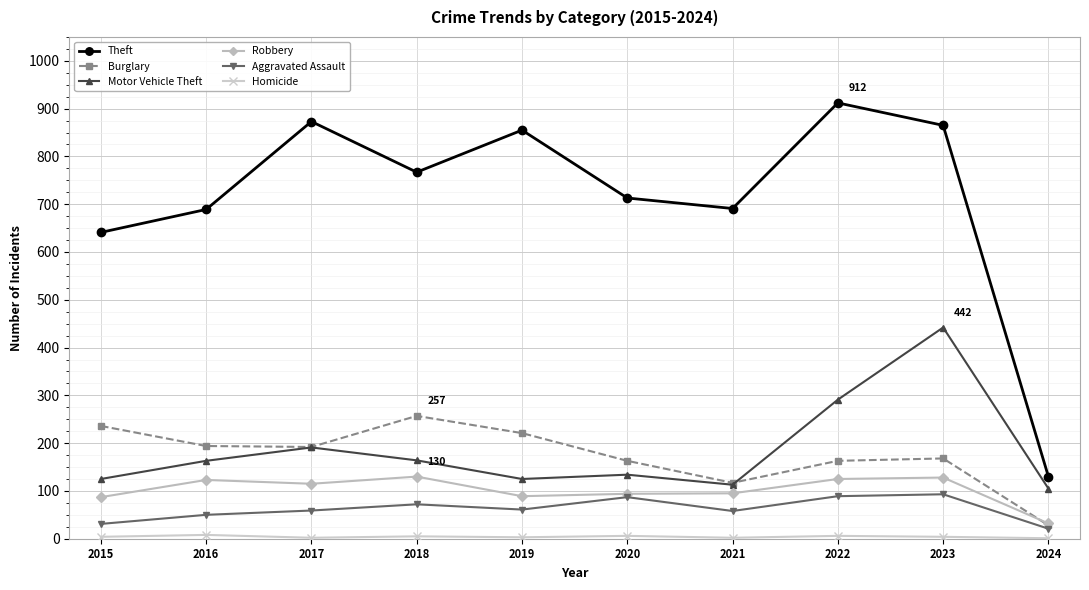

What is the sum of all Burglary values?

1739